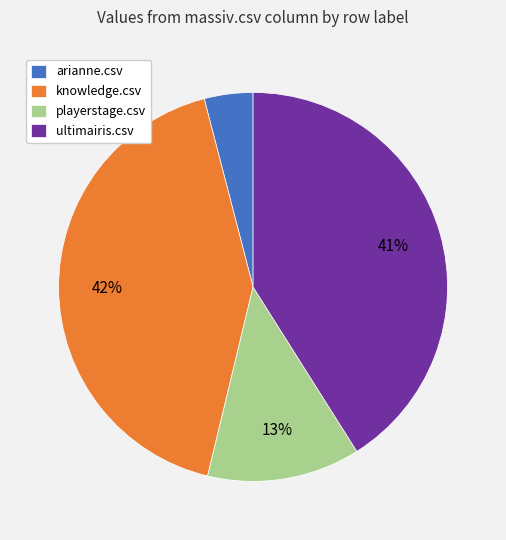

How many slices are in this pie chart?

4